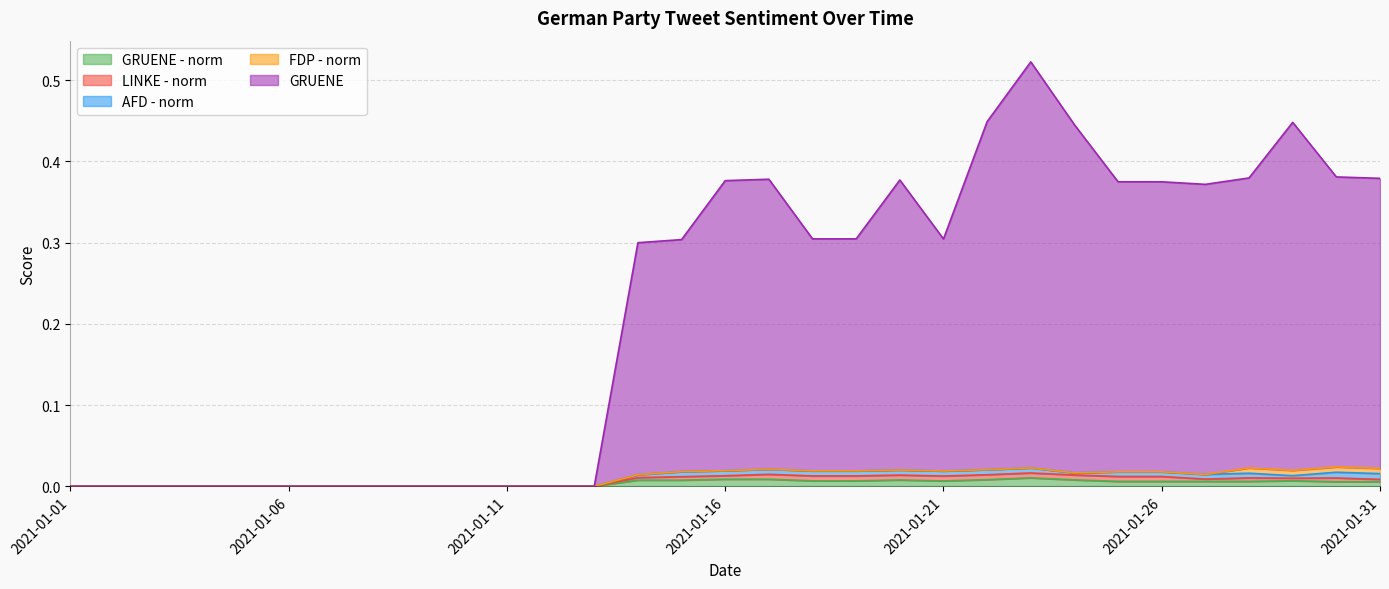

What are all the series names shown in the legend?

GRUENE - norm, LINKE - norm, AFD - norm, FDP - norm, GRUENE